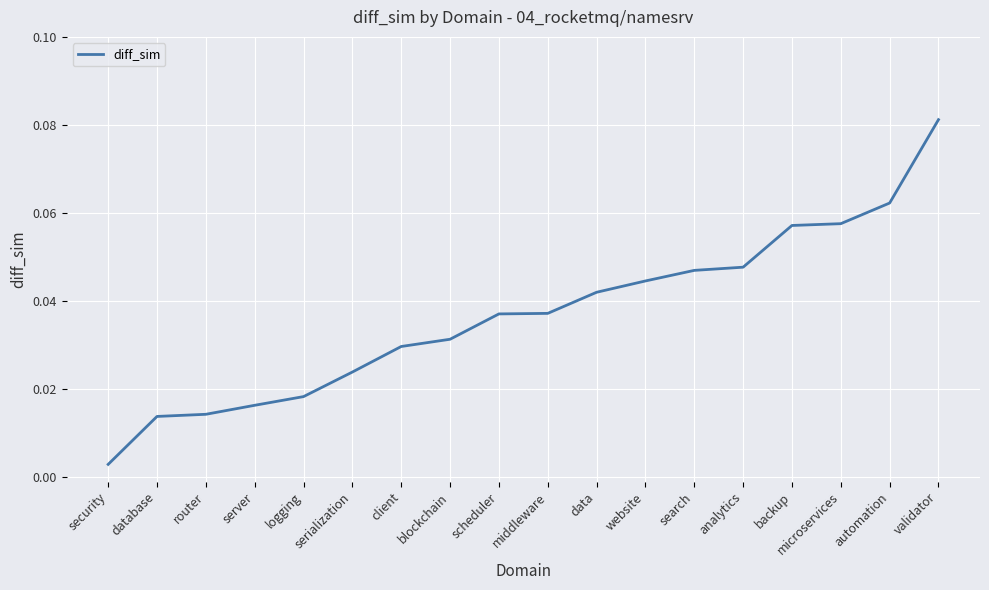

What position from the right is backup?

4